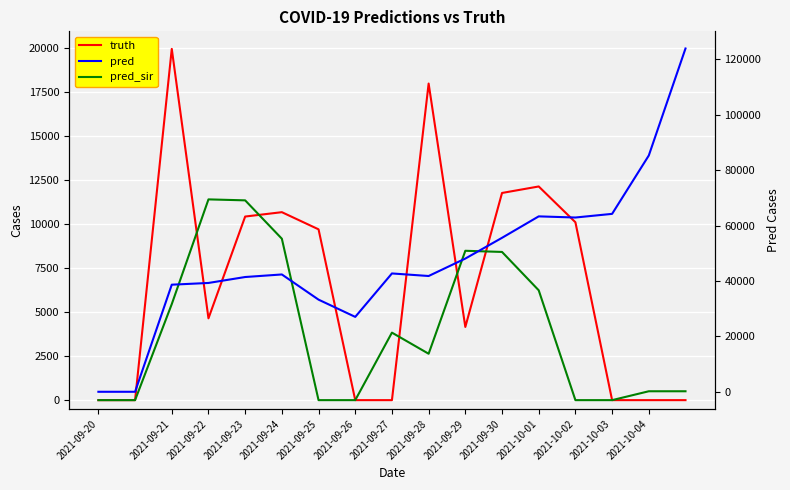

What are all the series names shown in the legend?

truth, pred_sir, pred